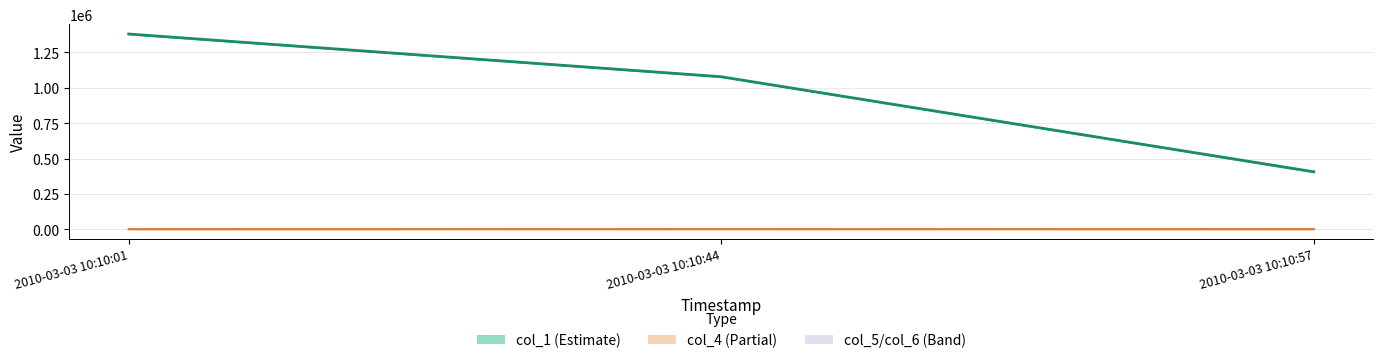

What is the difference between the maximum and minimum values in the col_4 line series?

305